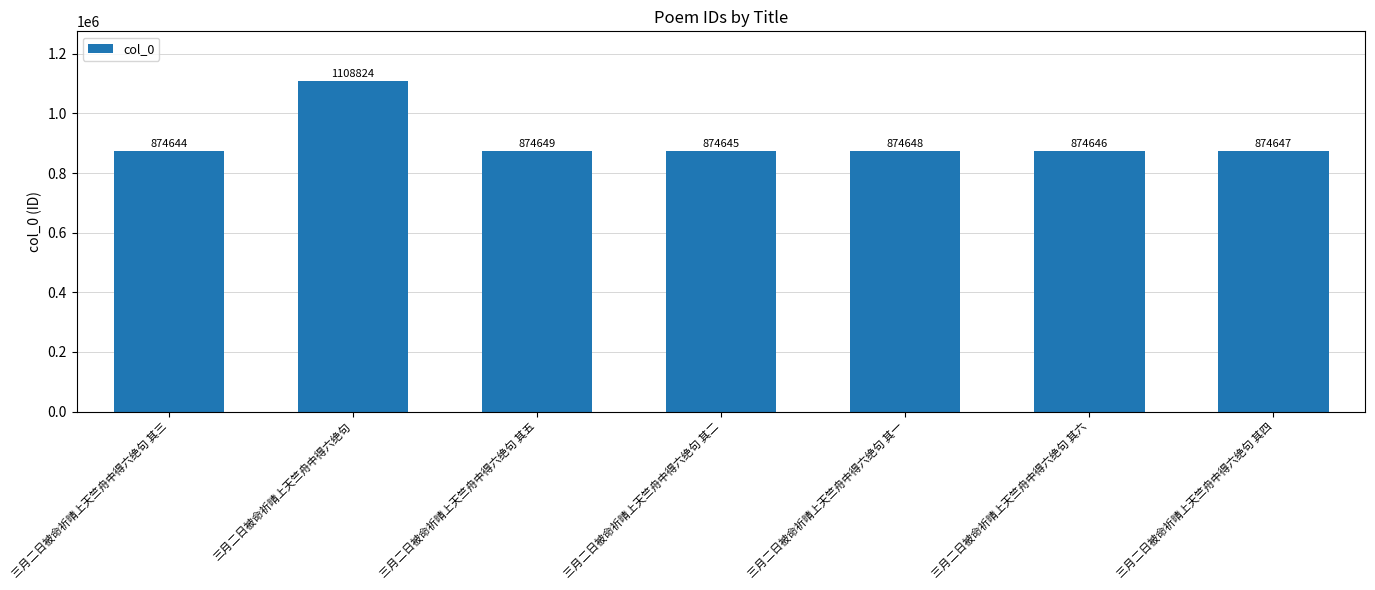

Reading left to right, list all the values displayed in this chart.

三月二日被命祈晴上天竺舟中得六绝句 其三=874644	三月二日被命祈晴上天竺舟中得六绝句=1108824	三月二日被命祈晴上天竺舟中得六绝句 其五=874649	三月二日被命祈晴上天竺舟中得六绝句 其二=874645	三月二日被命祈晴上天竺舟中得六绝句 其一=874648	三月二日被命祈晴上天竺舟中得六绝句 其六=874646	三月二日被命祈晴上天竺舟中得六绝句 其四=874647